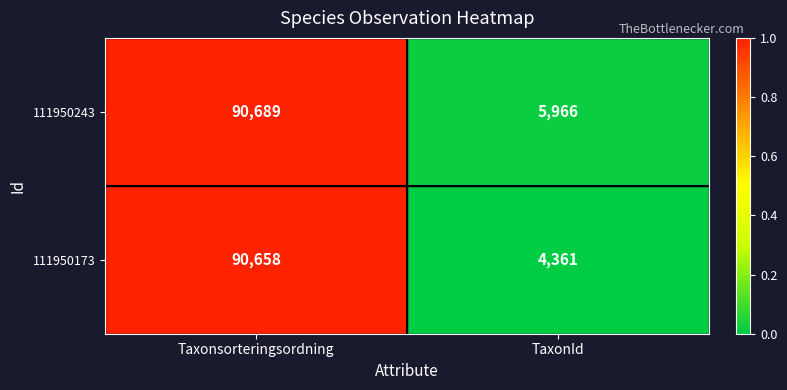

List the series in order of their peak value, lowest first.

111950173, 111950243